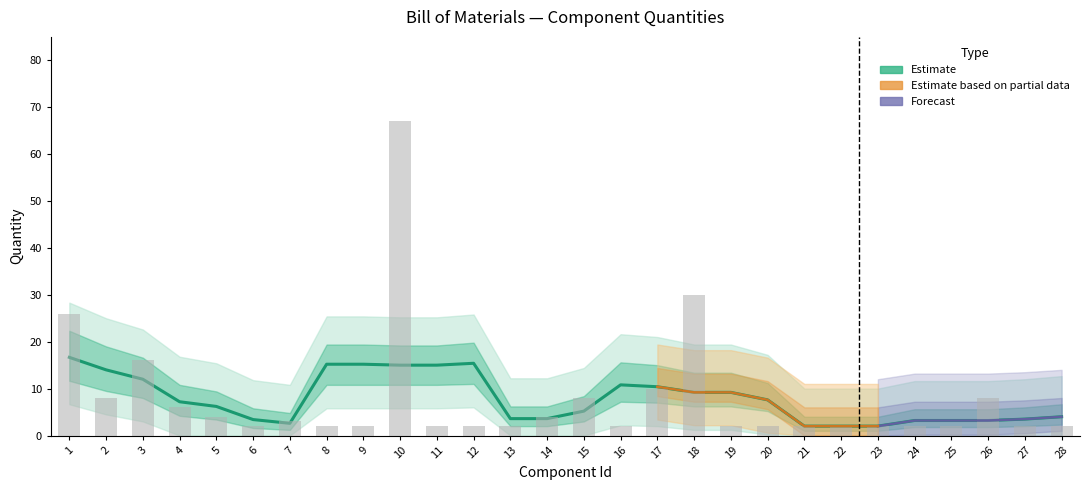

List the labels in order of value, smallest first.

6, 8, 9, 11, 12, 13, 16, 19, 20, 21, 22, 23, 24, 25, 27, 28, 7, 5, 14, 4, 2, 15, 26, 17, 3, 1, 18, 10